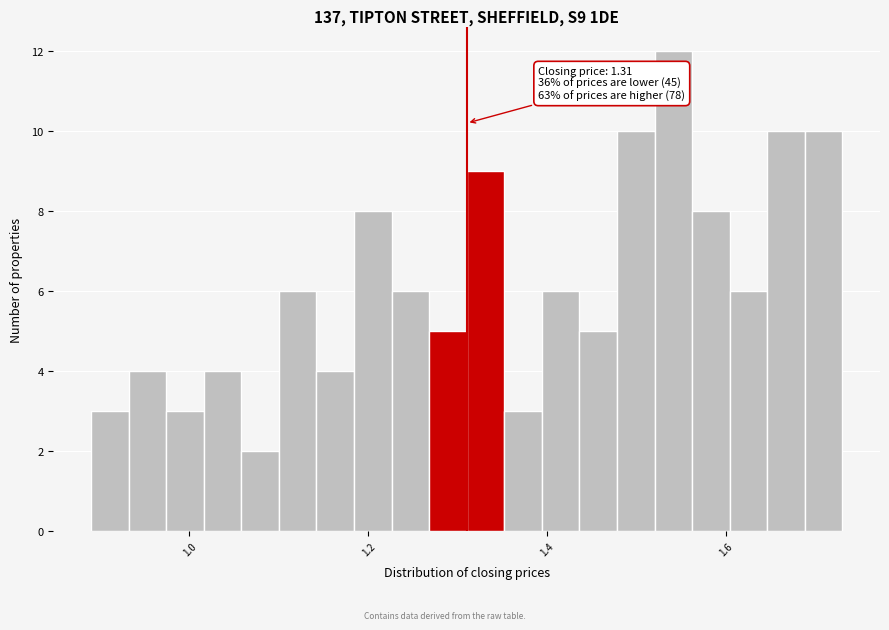

Read against the x-axis, roughly where is the centre of the tallest bar?

1.54